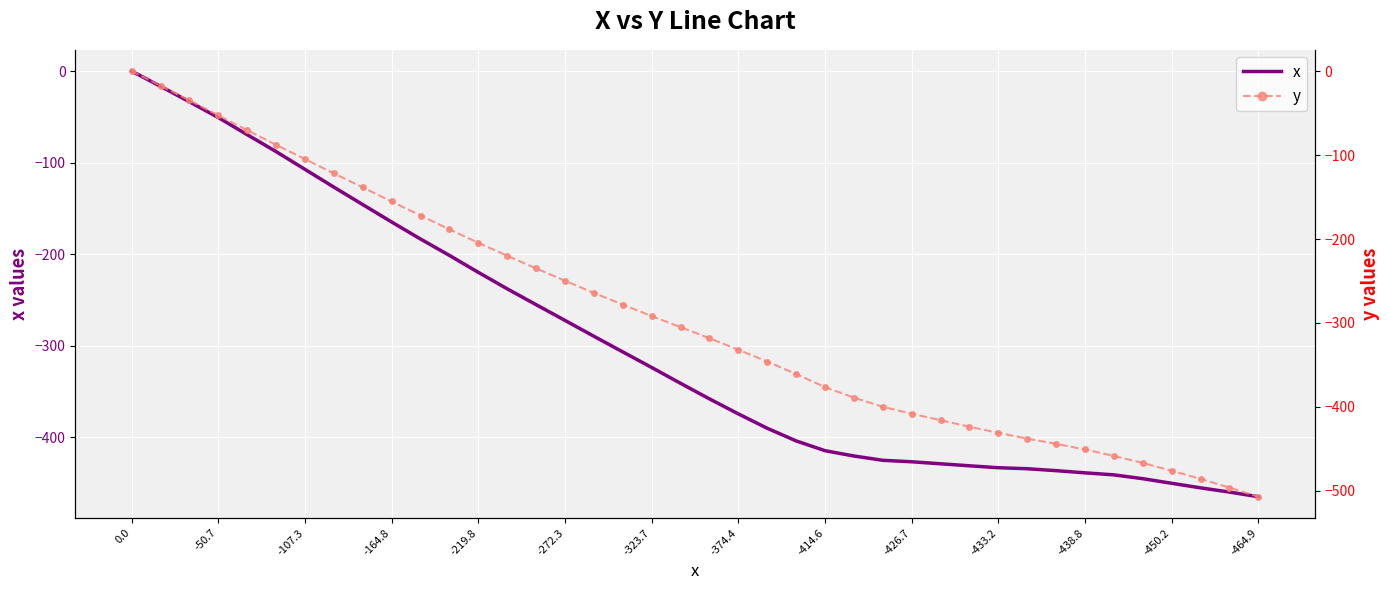

True or false: x has a value of -565.0 at -323.7.

False